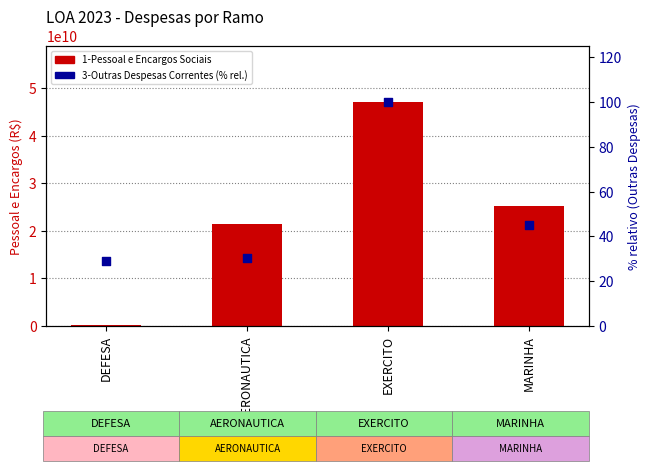

What is the total value across all series at EXERCITO?

47100748392.0